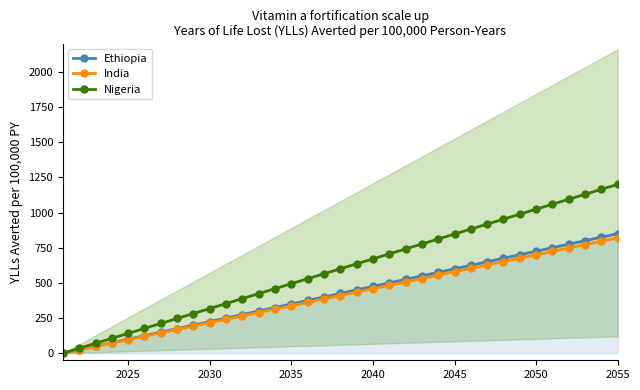

True or false: Ethiopia and India cross at least once.

False